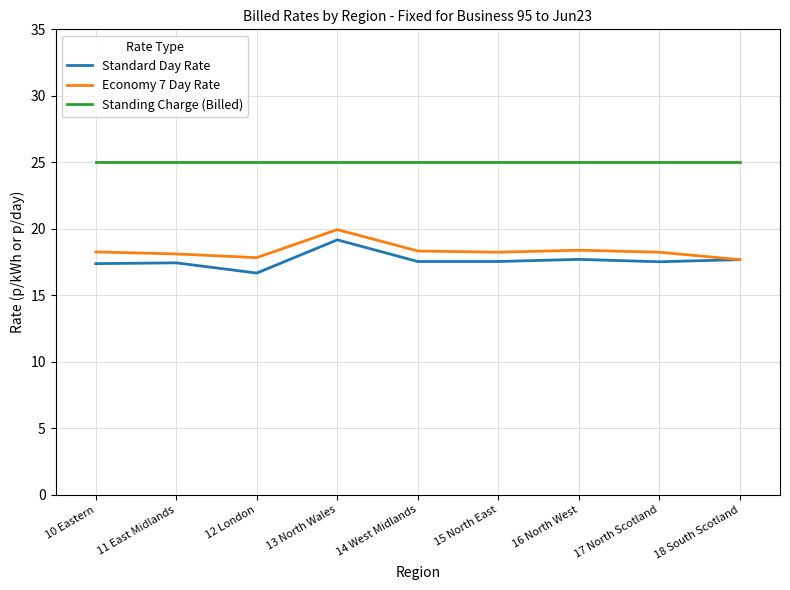

What are all the series names shown in the legend?

Standard Day Rate, Economy 7 Day Rate, Standing Charge (Billed)